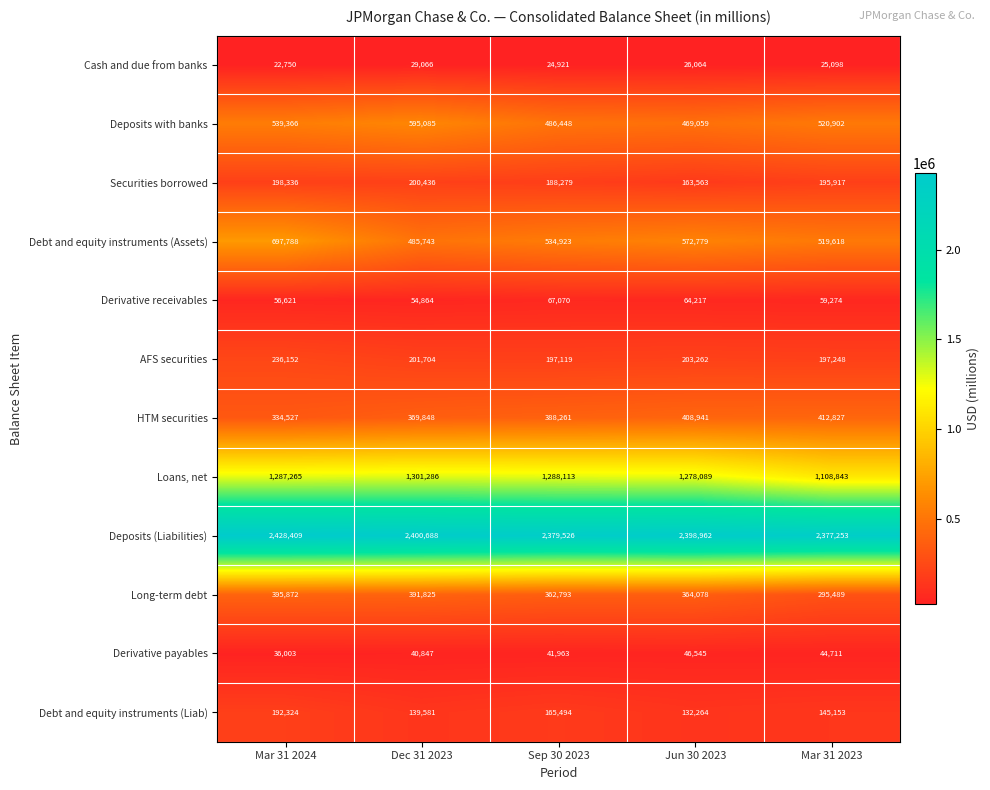

Which series has the largest total across all categories?

Deposits (Liabilities)